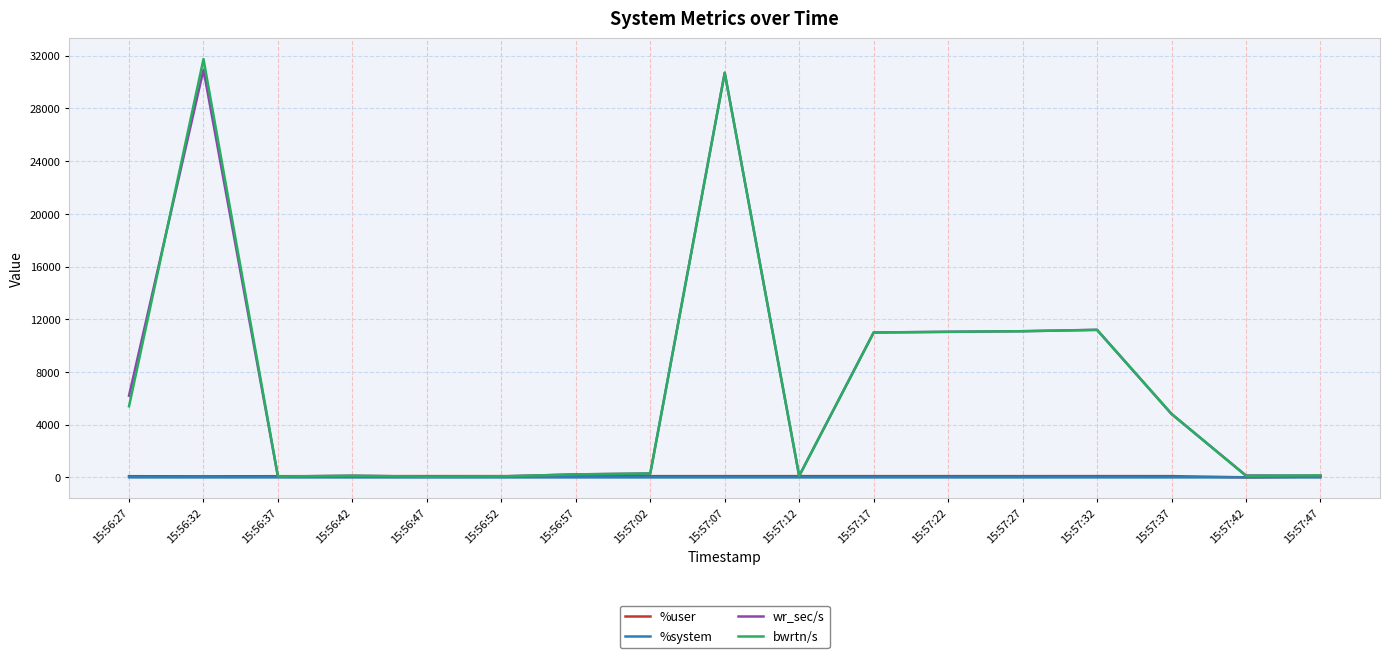

True or false: bwrtn/s has a value of 13.1 at 15:56:37.

False